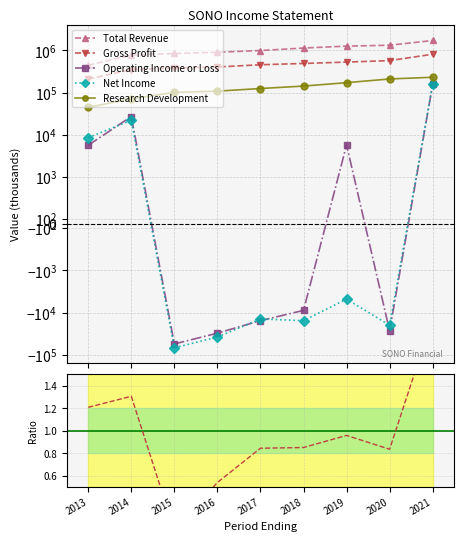

True or false: Total Revenue has a value of 561299.5 at 2016.

False